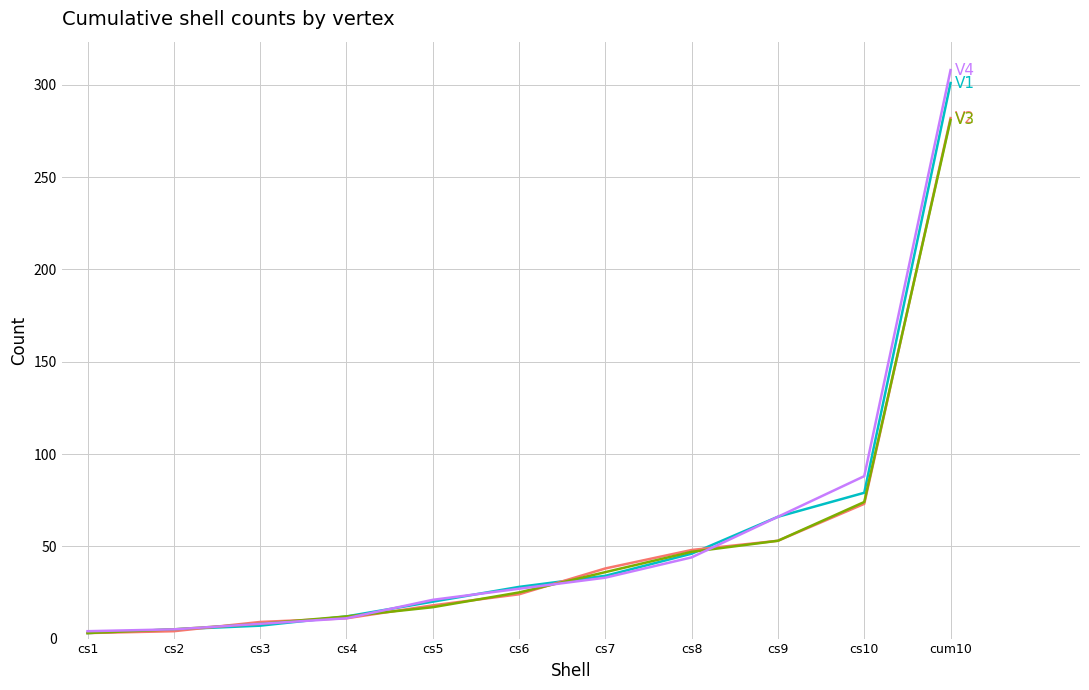

What is the smallest value displayed?

3